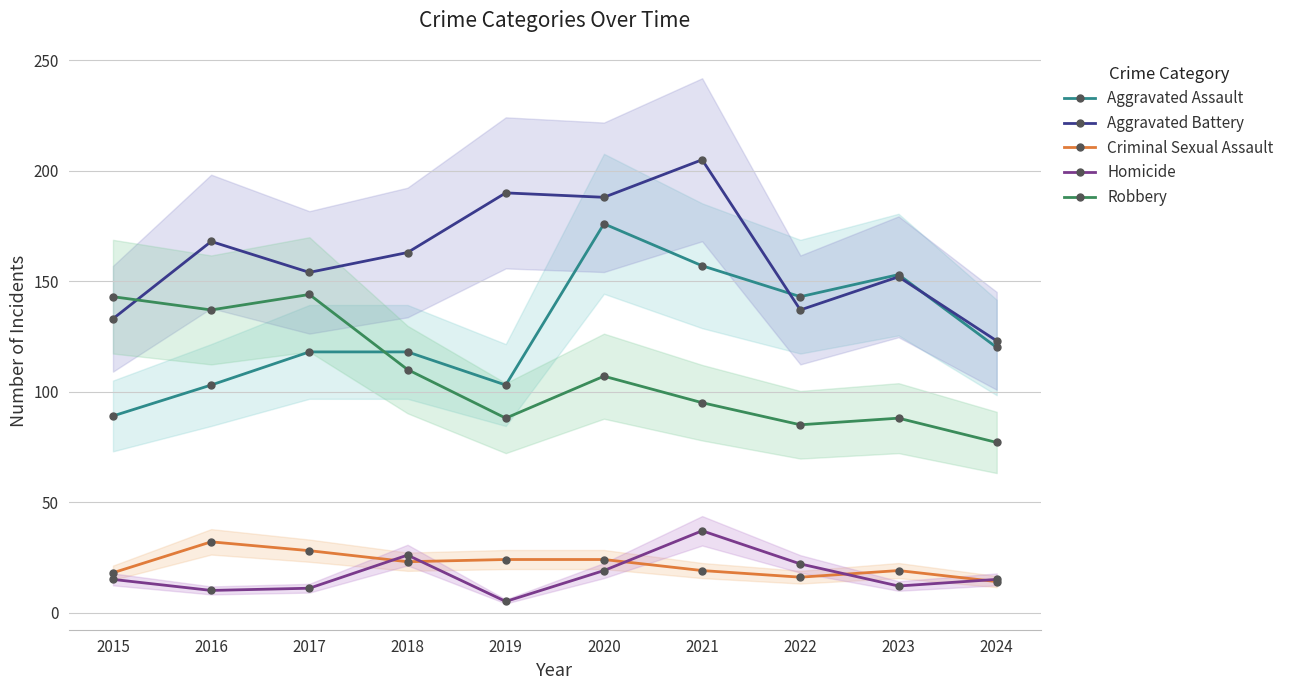

At 2020, list the series in order from largest to smallest.

Aggravated Battery, Aggravated Assault, Robbery, Criminal Sexual Assault, Homicide